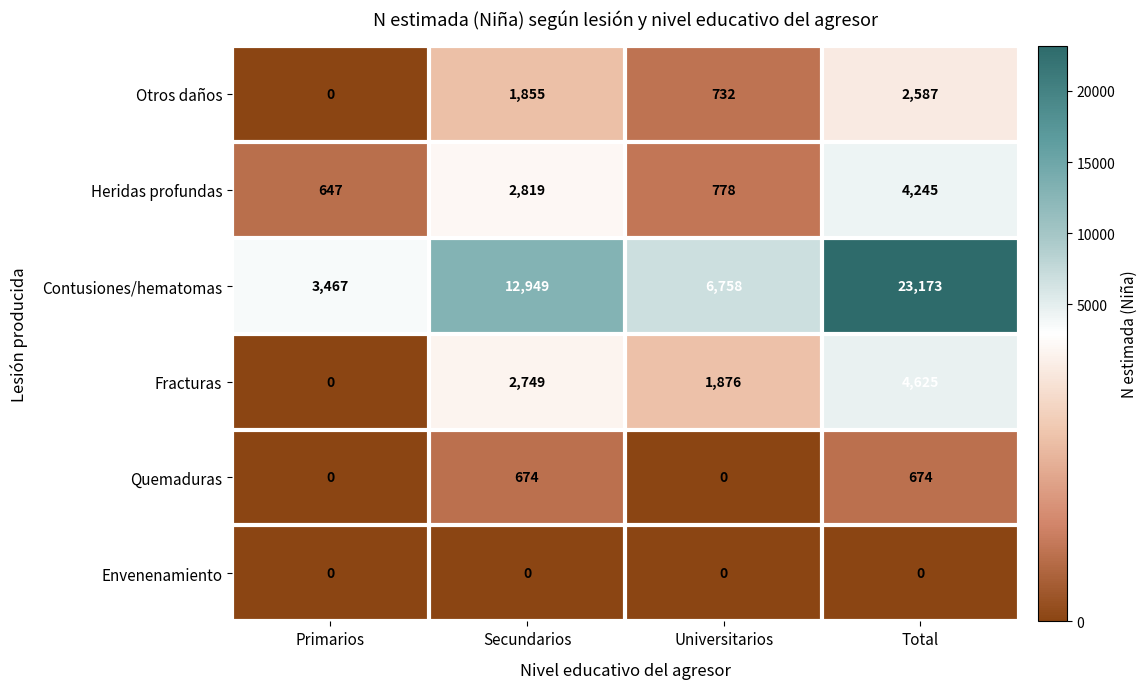

What is the highest value of the Contusiones/hematomas series?

23173